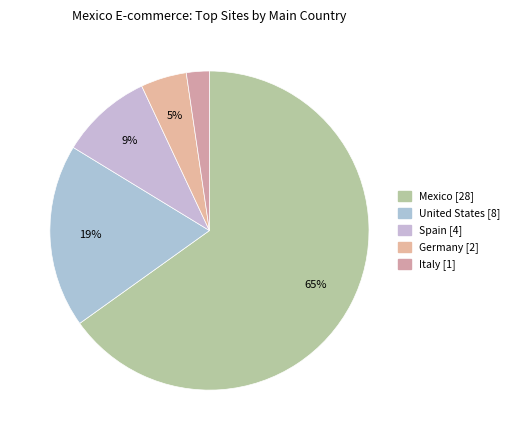

The Mexico slice represents 52% of the pie. True or false?

False